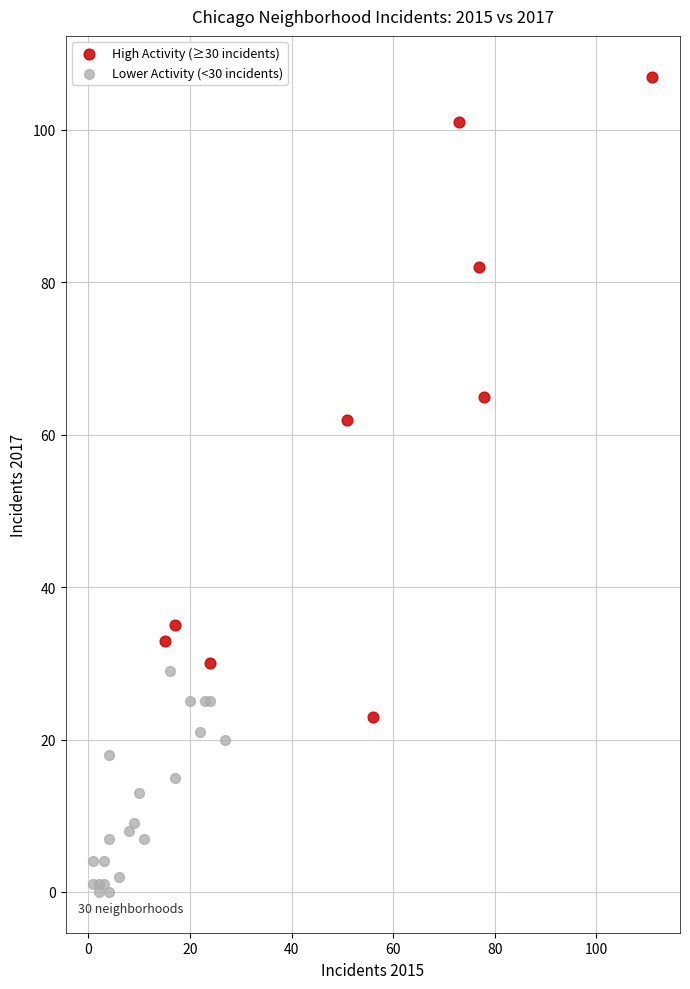

Which series has the widest spread of Y values?

High Activity (≥30 incidents)